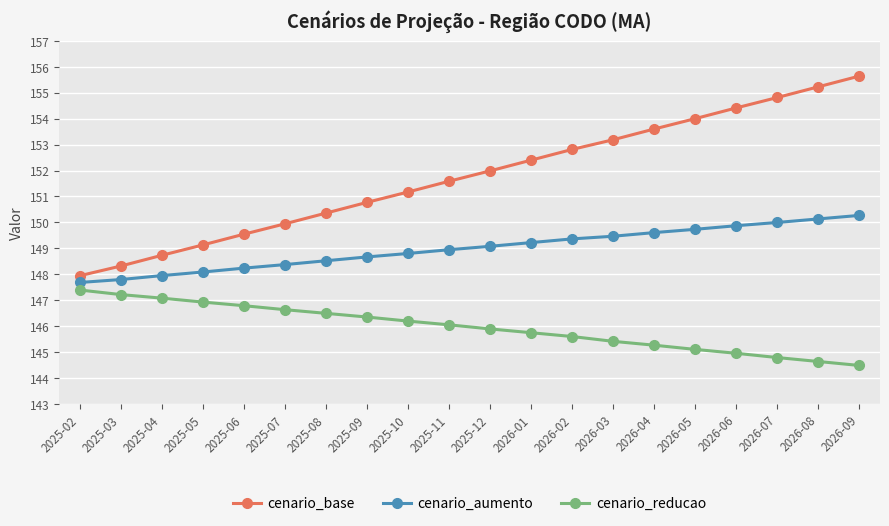

Reading left to right, extract all data points from this chart.

cenario_base: 147.9	148.3	148.7	149.1	149.5	149.9	150.4	150.8	151.2	151.6	152.0	152.4	152.8	153.2	153.6	154.0	154.4	154.8	155.2	155.6
cenario_aumento: 147.7	147.8	148.0	148.1	148.2	148.4	148.5	148.7	148.8	148.9	149.1	149.2	149.4	149.5	149.6	149.7	149.9	150.0	150.1	150.3
cenario_reducao: 147.4	147.2	147.1	146.9	146.8	146.6	146.5	146.4	146.2	146.1	145.9	145.7	145.6	145.4	145.3	145.1	145.0	144.8	144.6	144.5